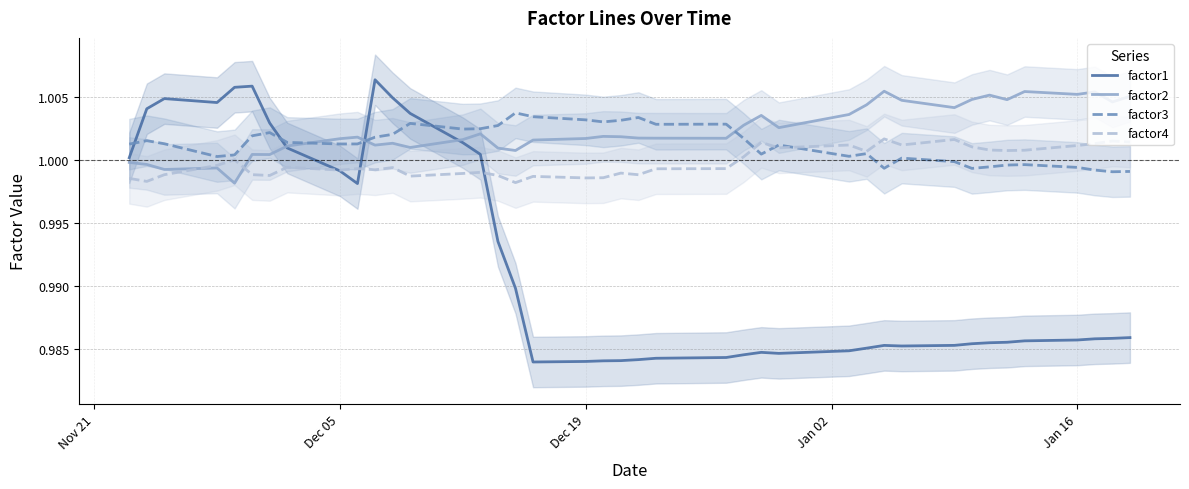

What is the minimum value for factor1?

1.0